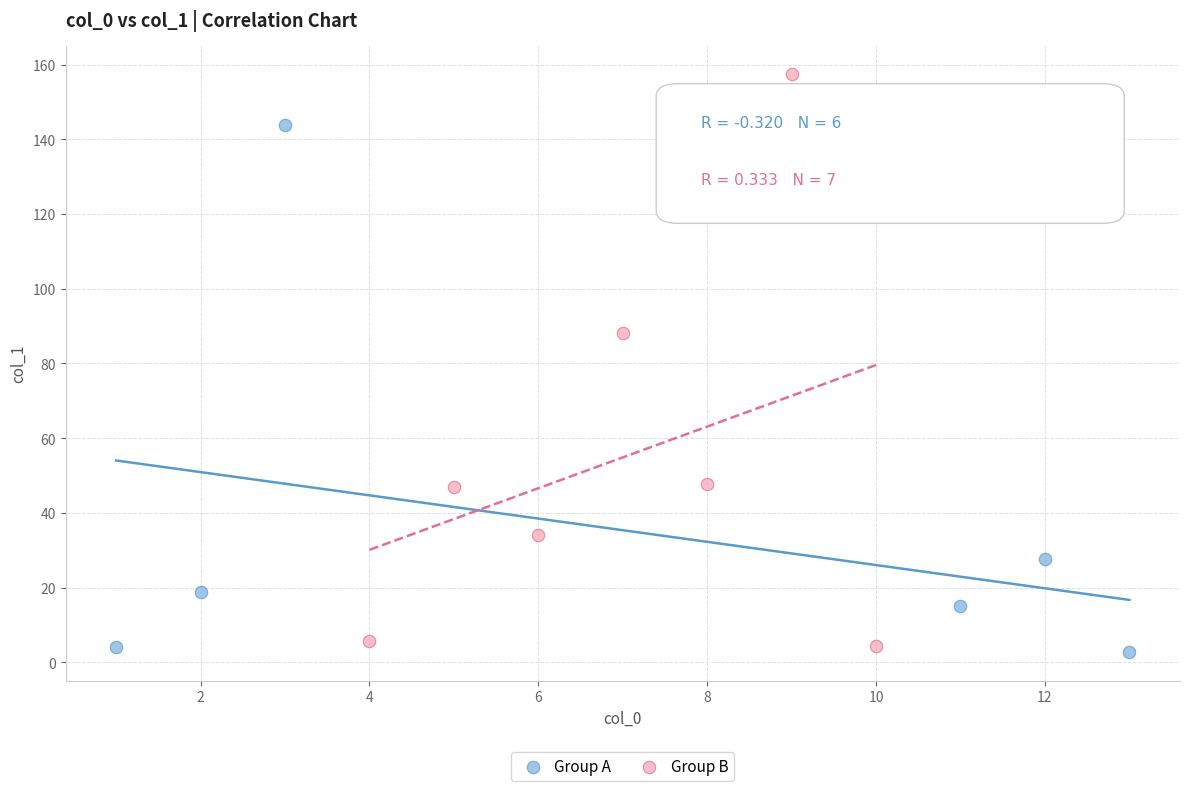

Which series has the largest Y range (max minus min)?

Group B